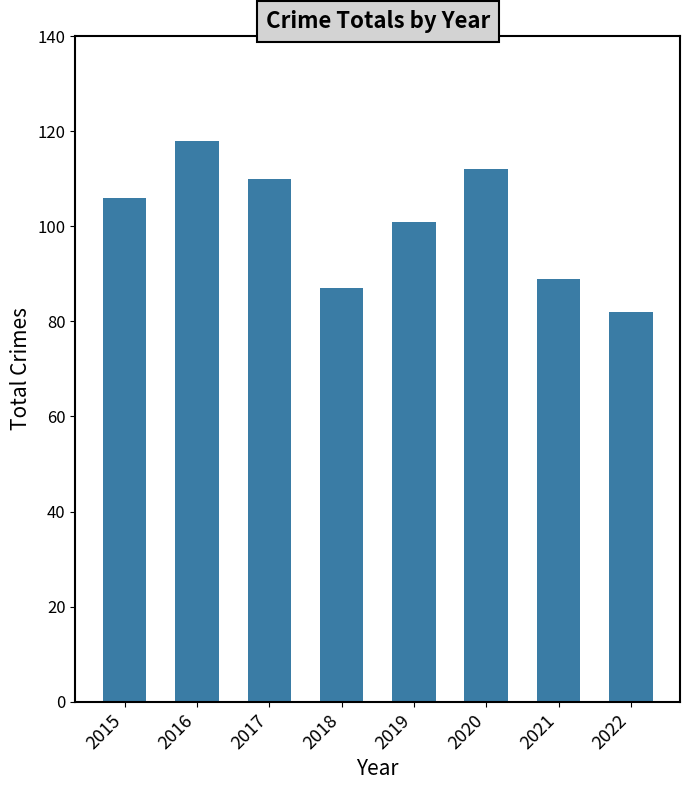

Rank the categories by value from highest to lowest.

2016, 2020, 2017, 2015, 2019, 2021, 2018, 2022